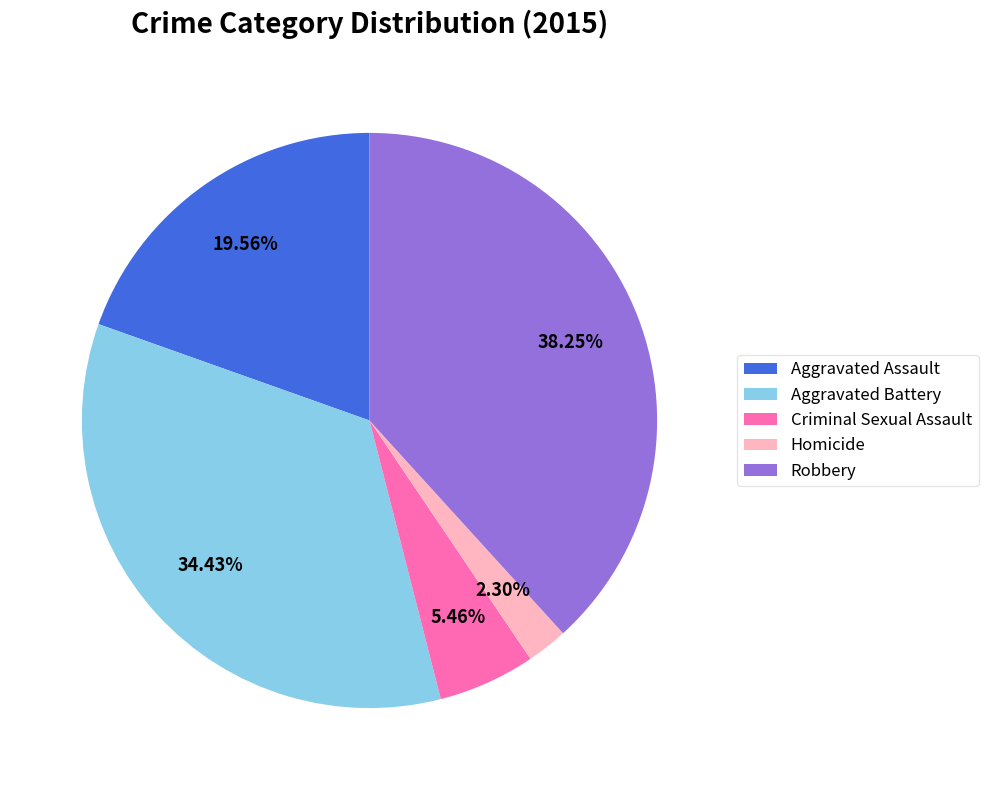

Rank the categories by value from lowest to highest.

Homicide, Criminal Sexual Assault, Aggravated Assault, Aggravated Battery, Robbery